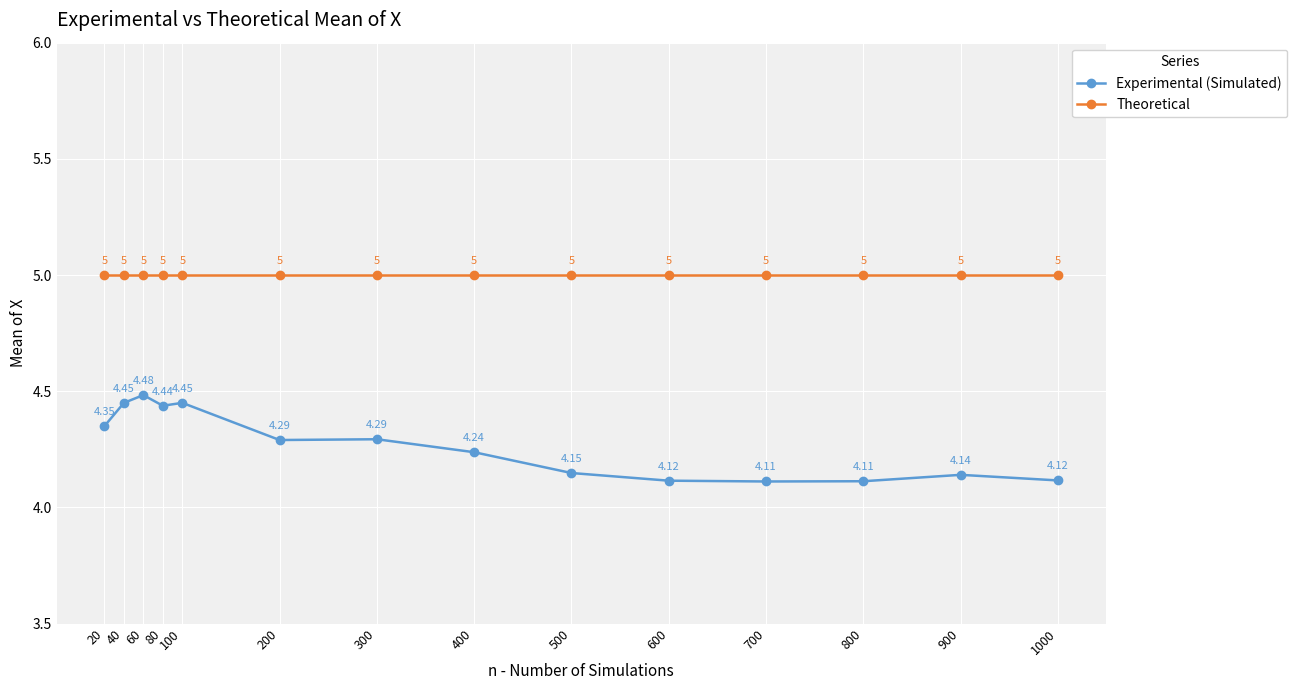

Rank the series by their average value, from lowest to highest.

Experimental (Simulated), Theoretical